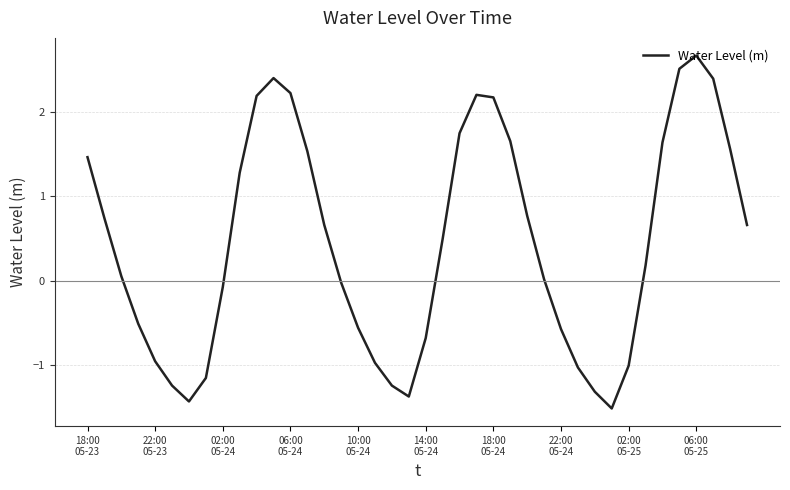

What is the greatest value displayed?

2.7